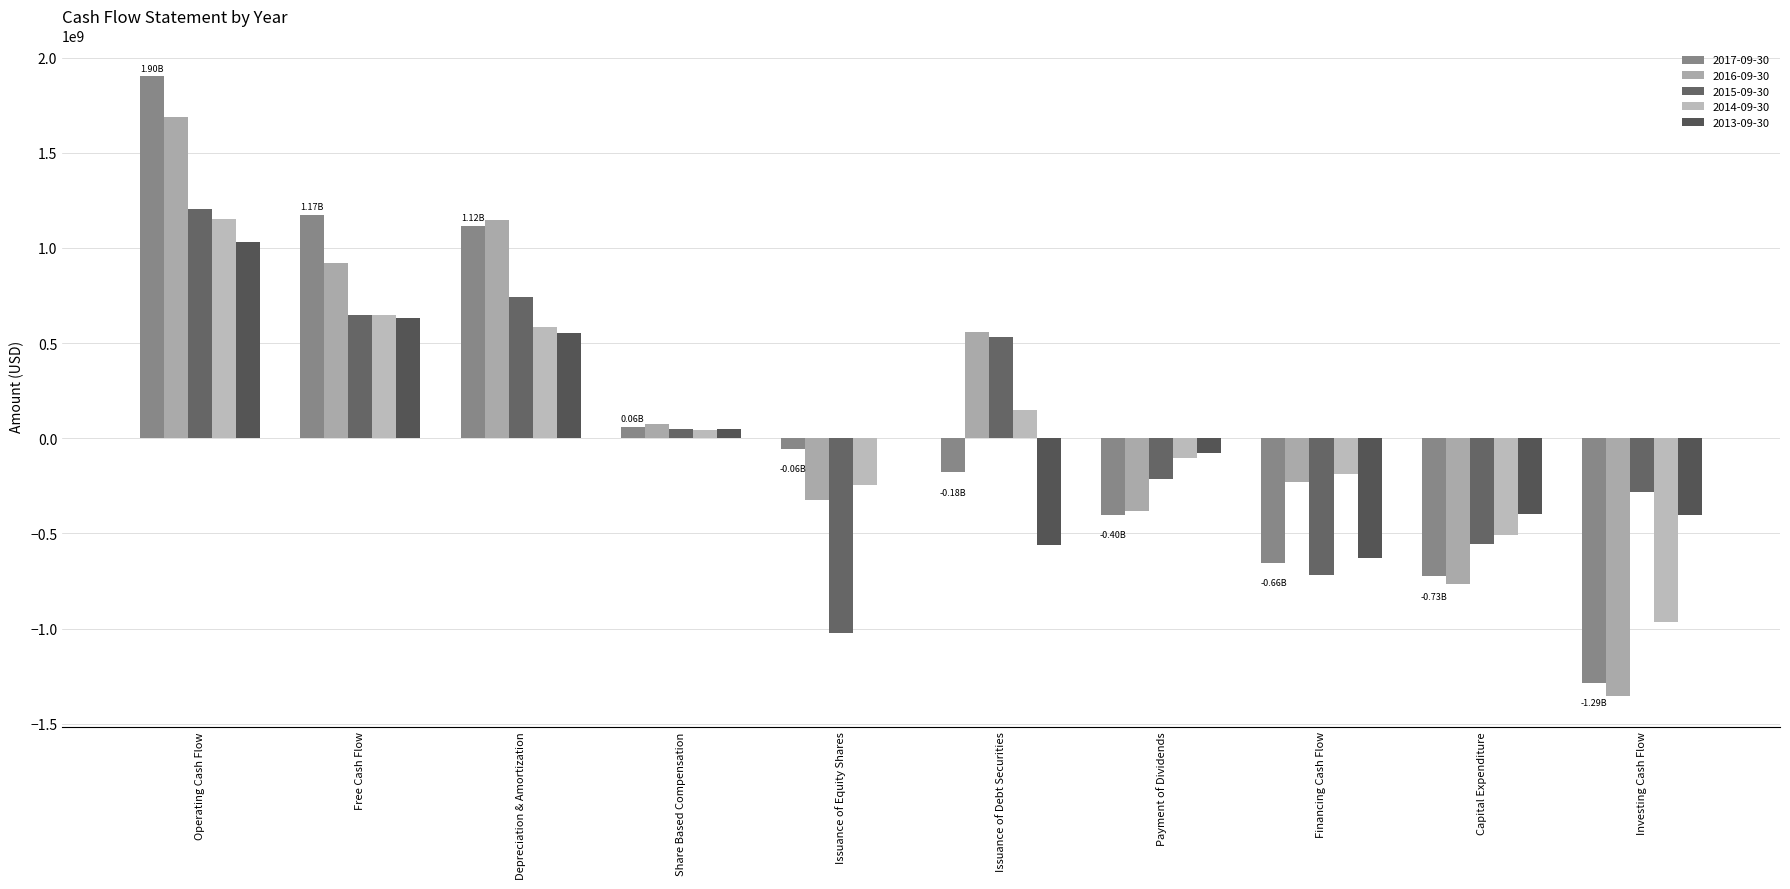

Are the bars horizontal?

No